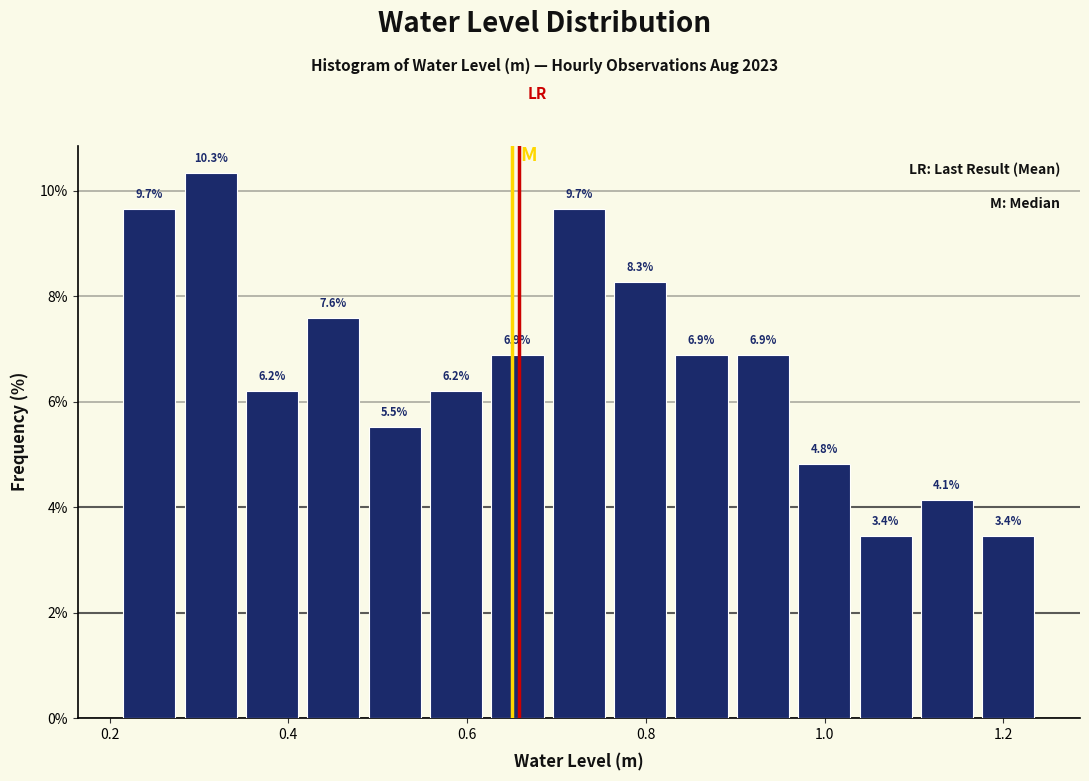

Around what value on the x-axis is the tallest bar? Give the approximate position of its centre, as read against the axis.

0.32